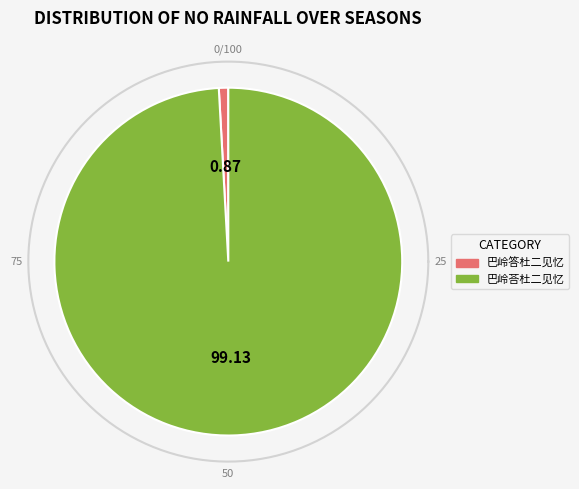

To the nearest percent, what portion does 巴岭荅杜二见忆 represent?

99%